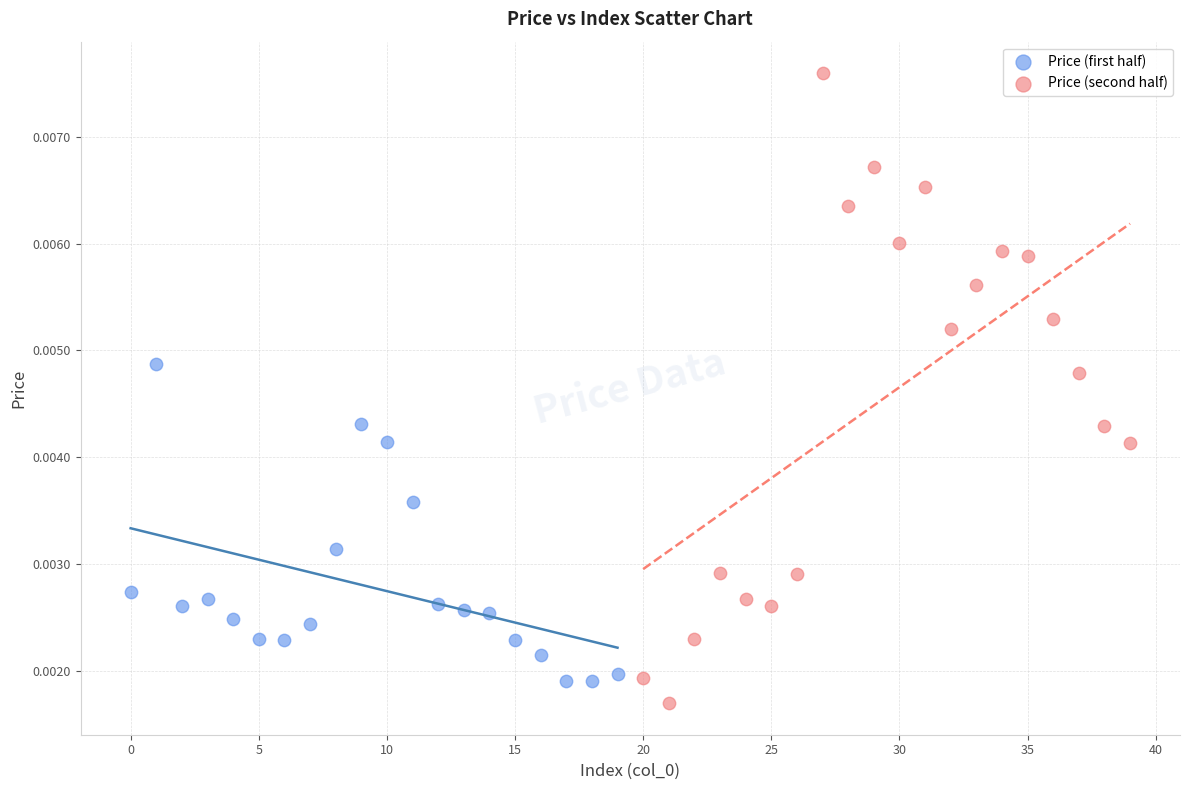

What are all the series names shown in the legend?

Price (first half), Price (second half)